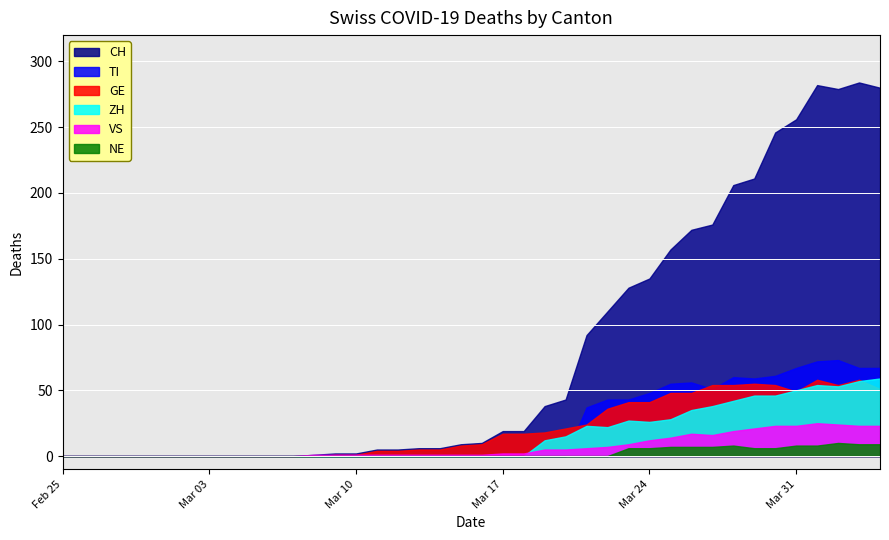

What is the value of the VS point at the 26th from the left?

6